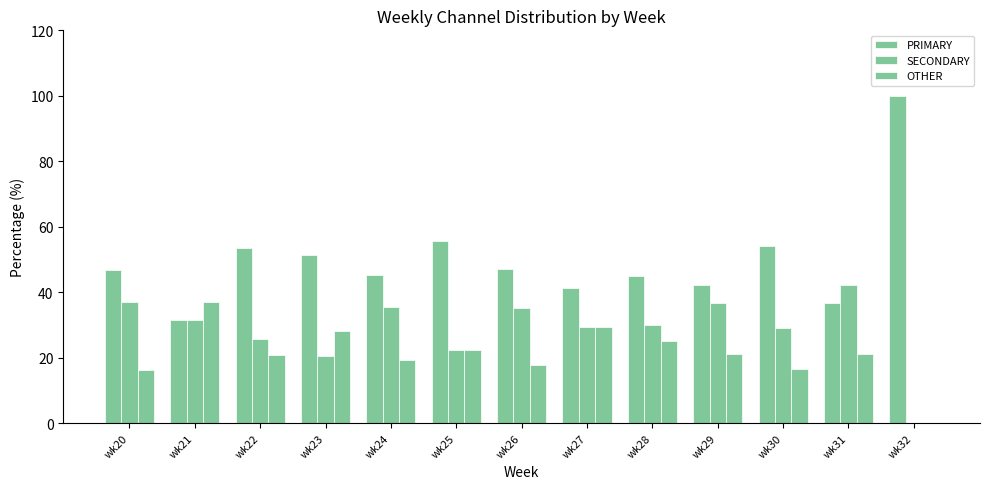

How many groups of bars are there?

13